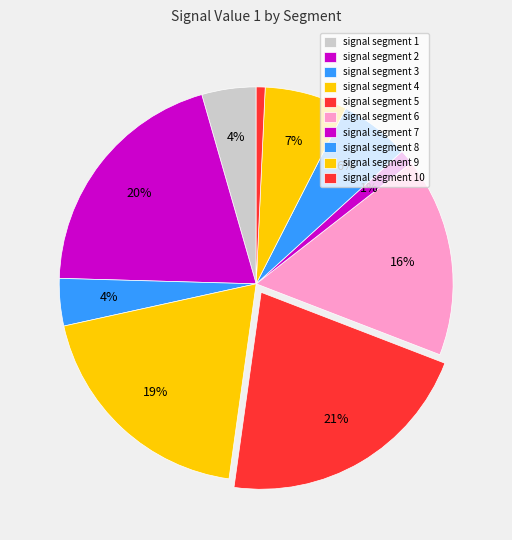

Which category has the biggest portion of the pie?

signal segment 5